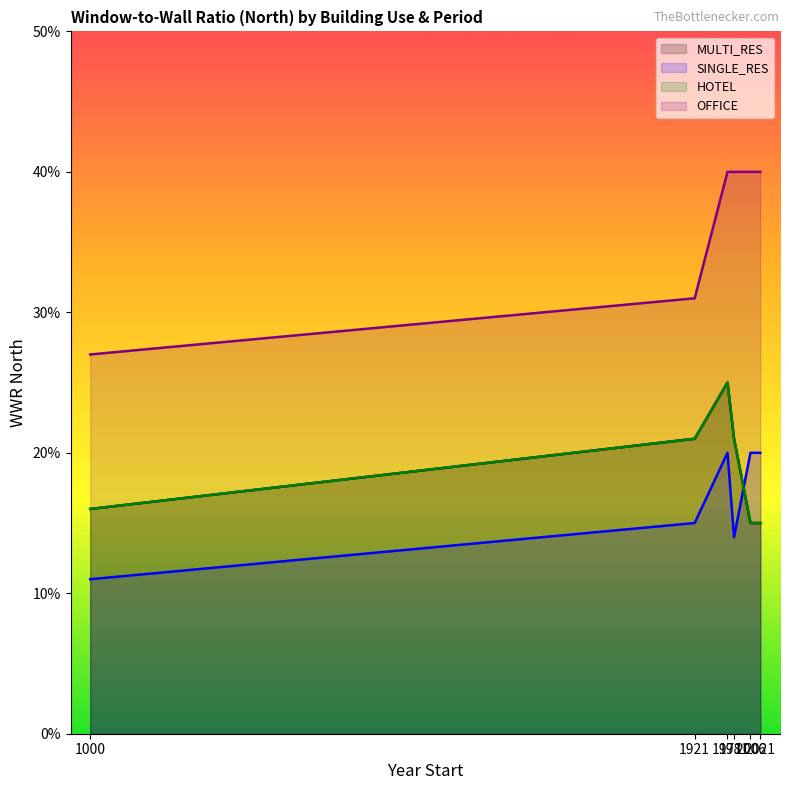

Count the number of categories in the chart.

6